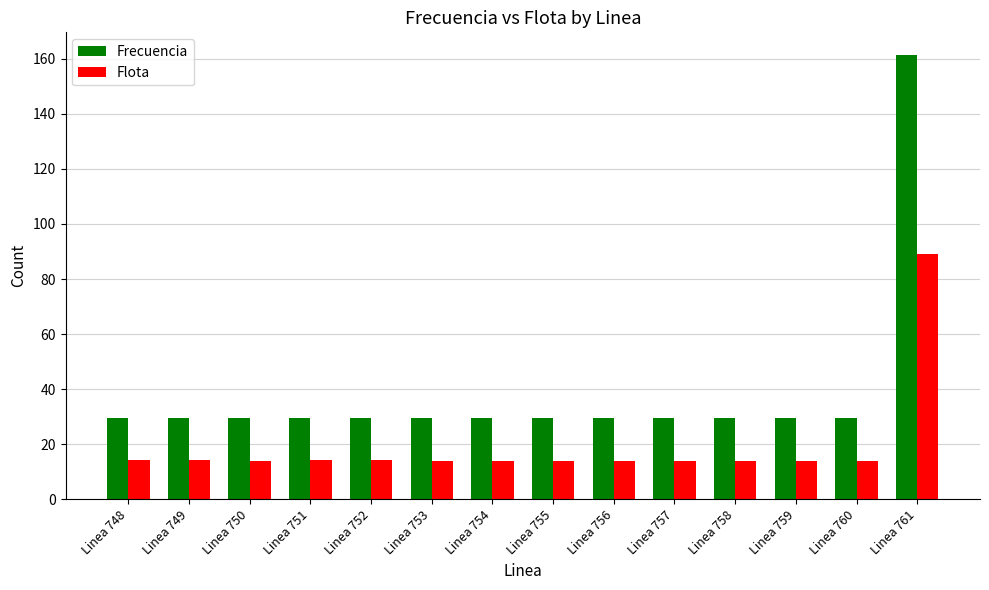

At which category is the sum across all series the highest?

Linea 761